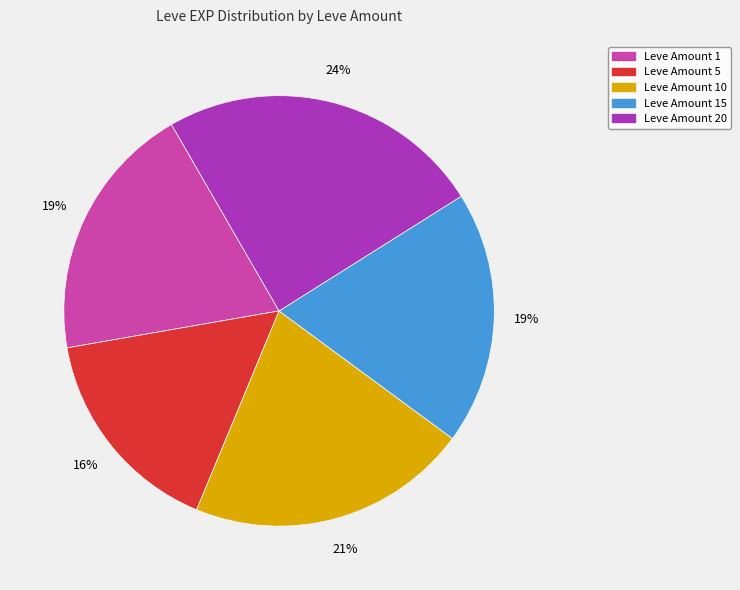

Does any single category account for the majority?

No